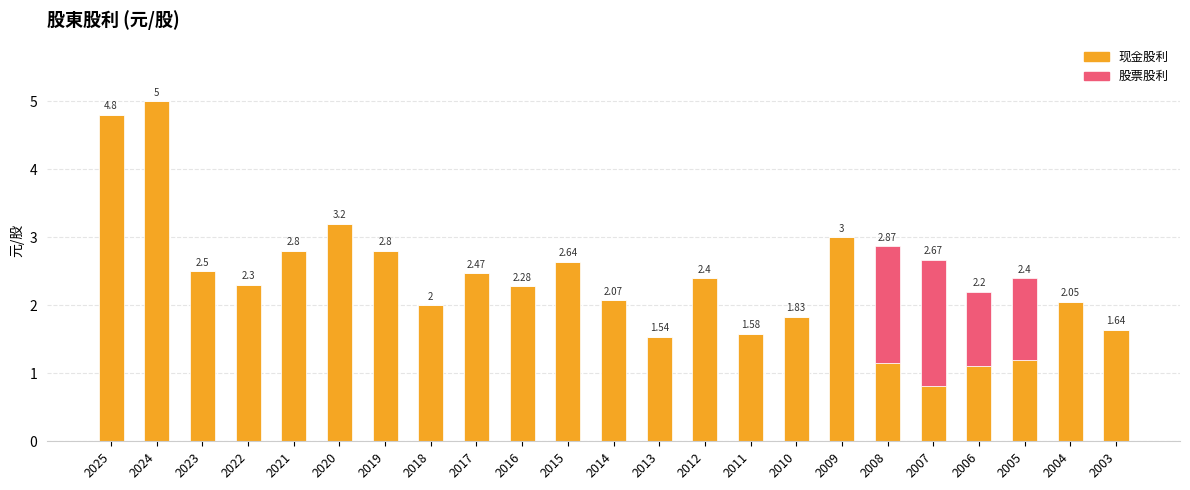

True or false: 现金股利 has a value of 2.3 at 2022.

True